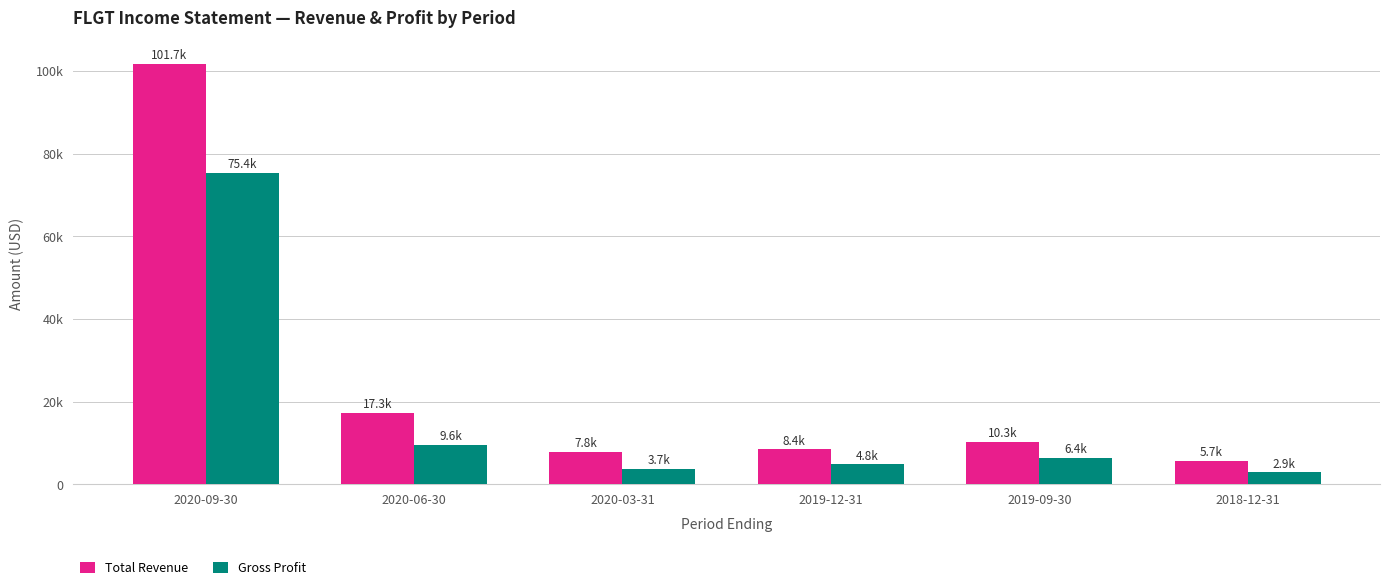

Is it true that Gross Profit equals 8013 at 2019-12-31?

False